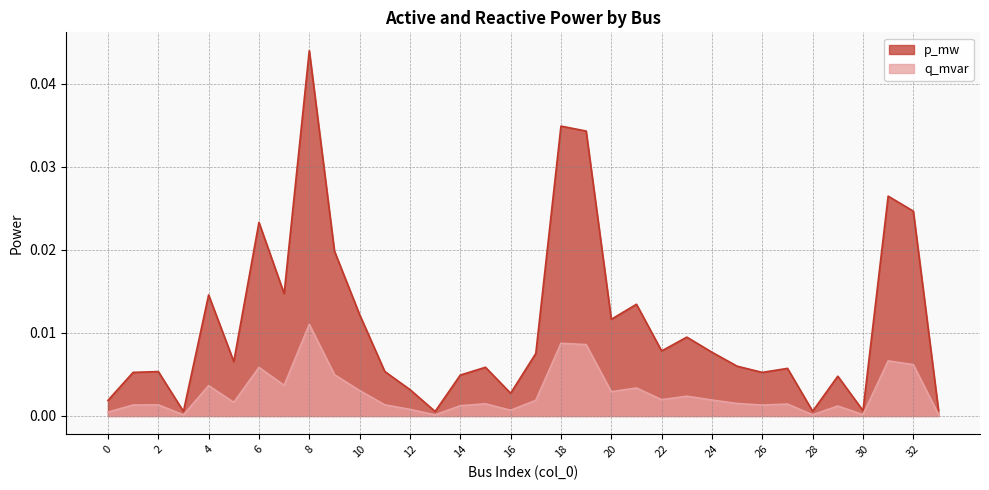

What are all the series names shown in the legend?

p_mw, q_mvar